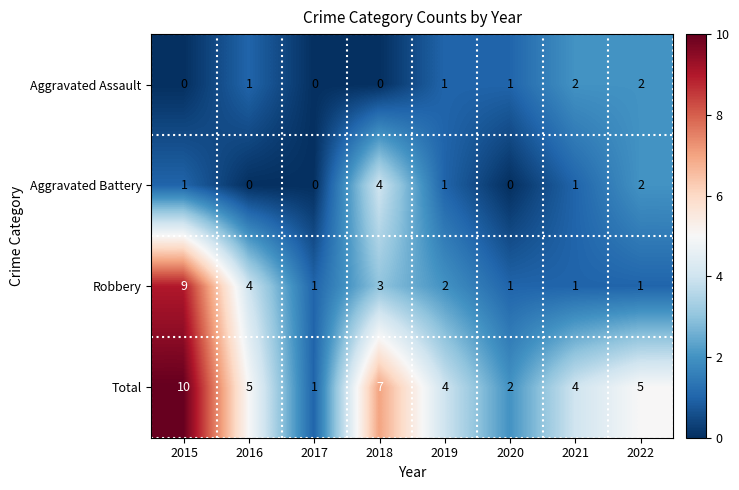

List the series in order of their peak value, highest first.

Total, Robbery, Aggravated Battery, Aggravated Assault